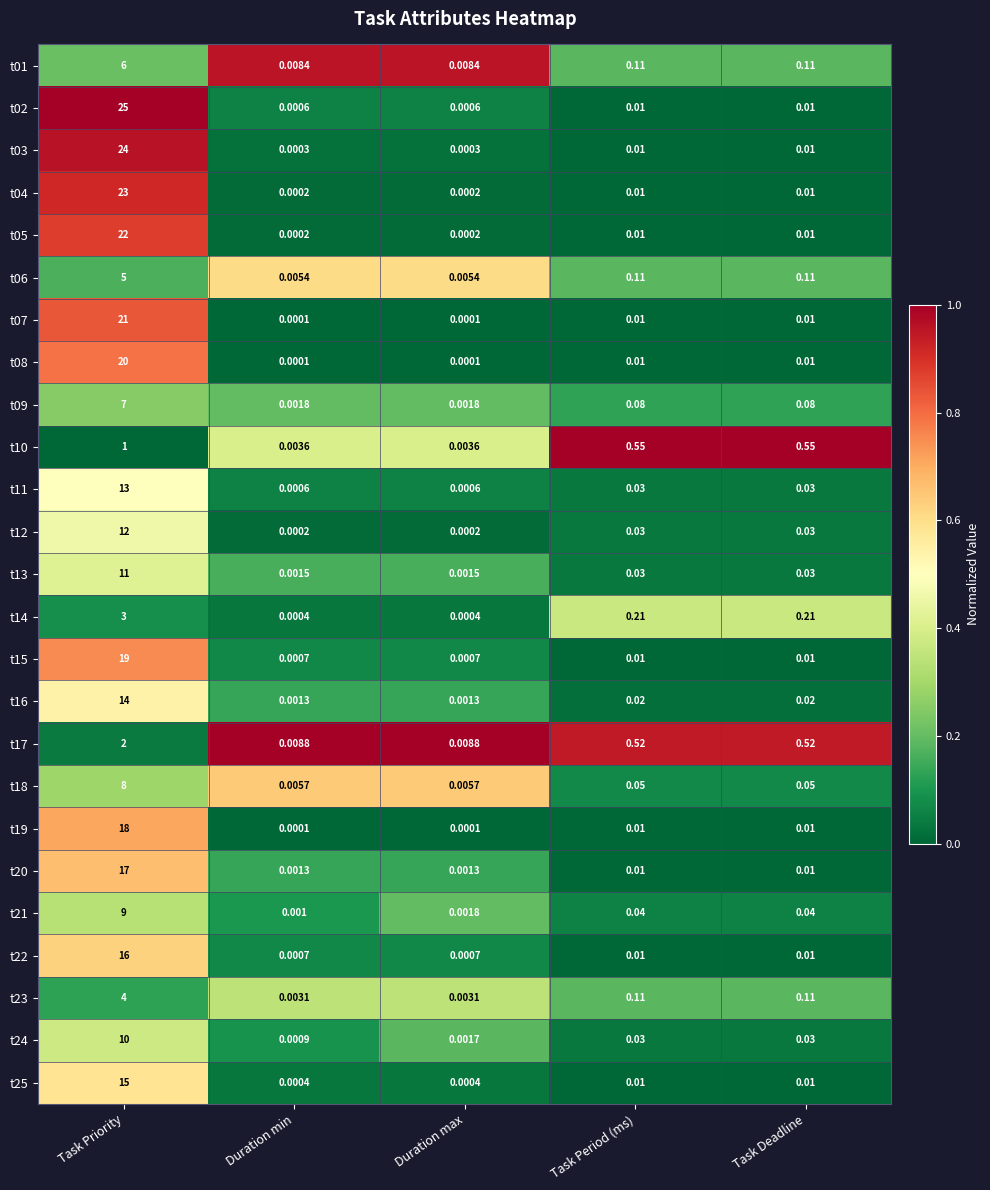

Which category has the highest value in the t17 series?

Task Priority